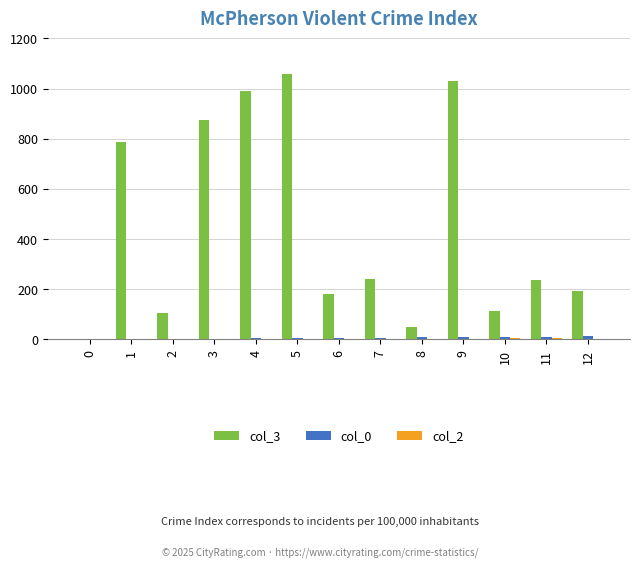

The value of col_3 at 11 is 85. True or false?

False